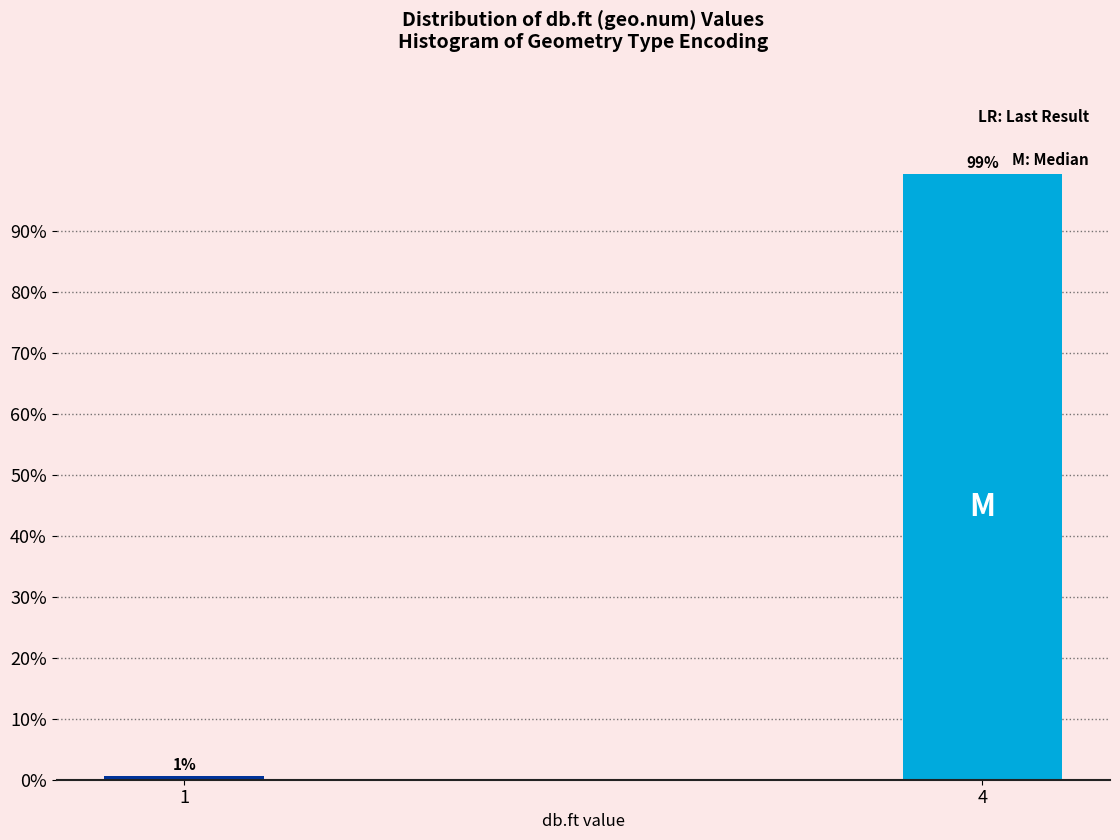

At which label does the data first exceed 99?

4